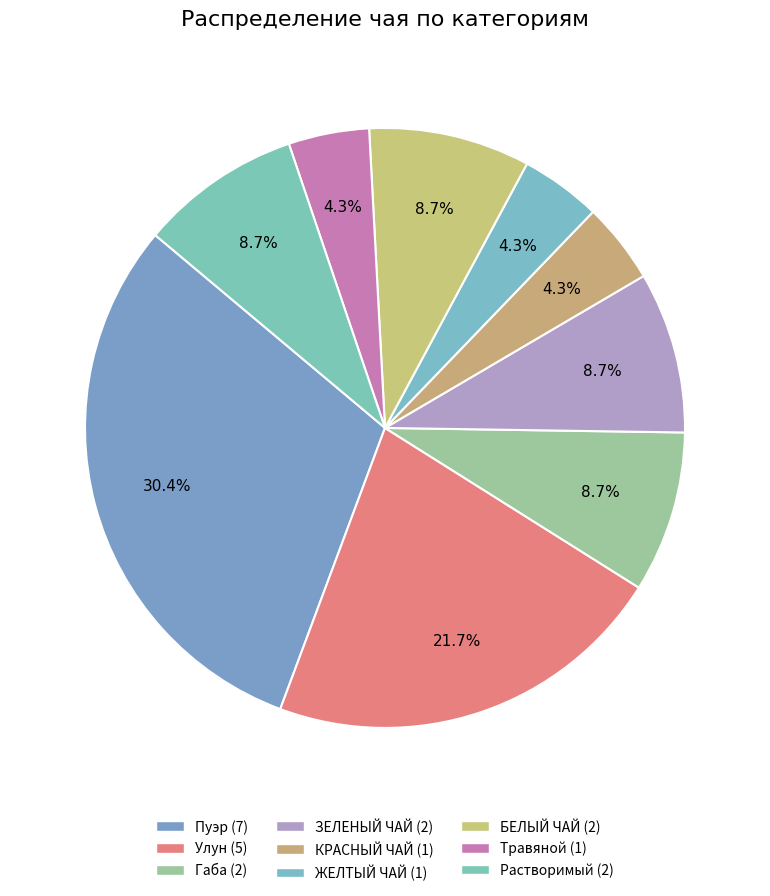

How many slices are in this pie chart?

9